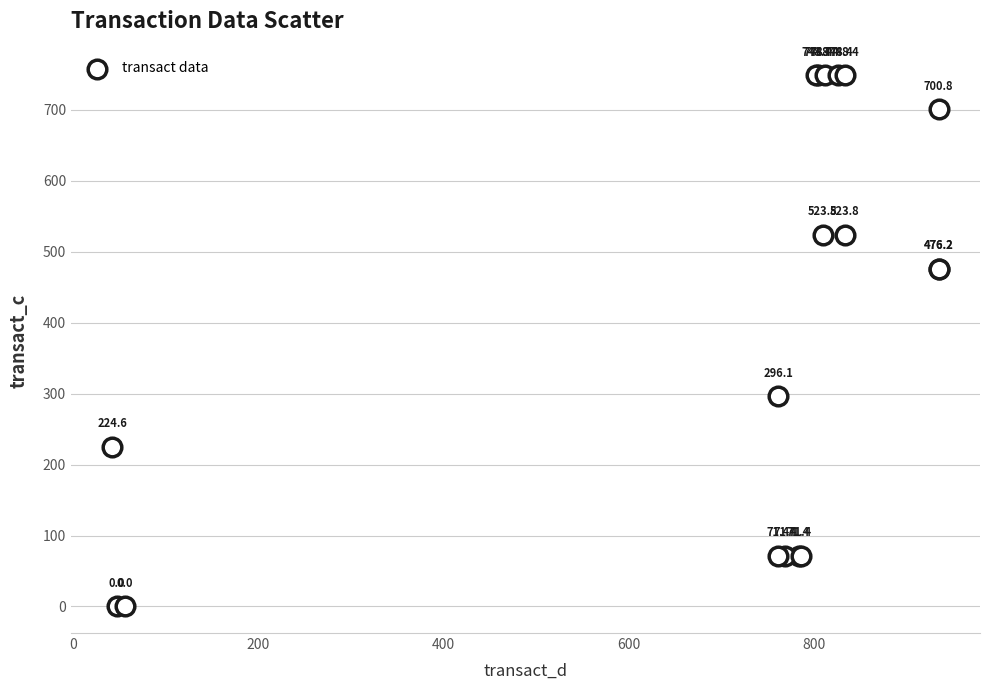

What Y value in the scatter plot is closest to 374?

296.1